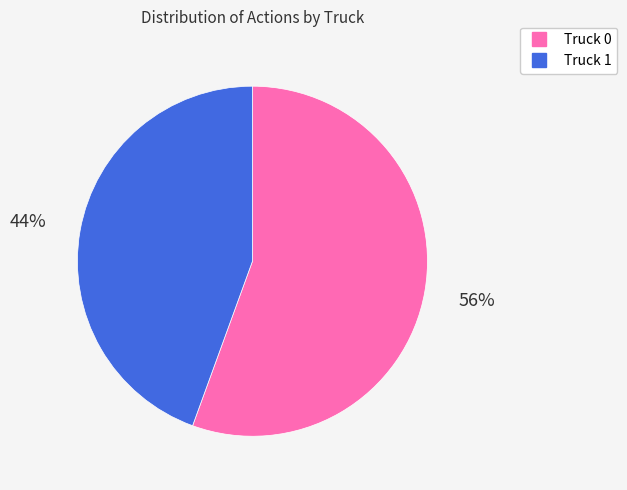

Between Truck 1 and Truck 0, which is larger?

Truck 0